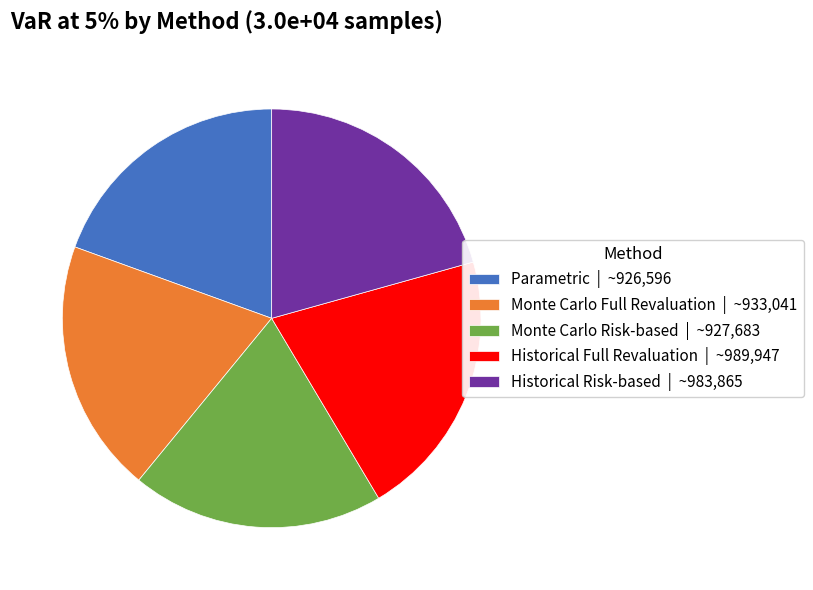

How many slices are in this pie chart?

5